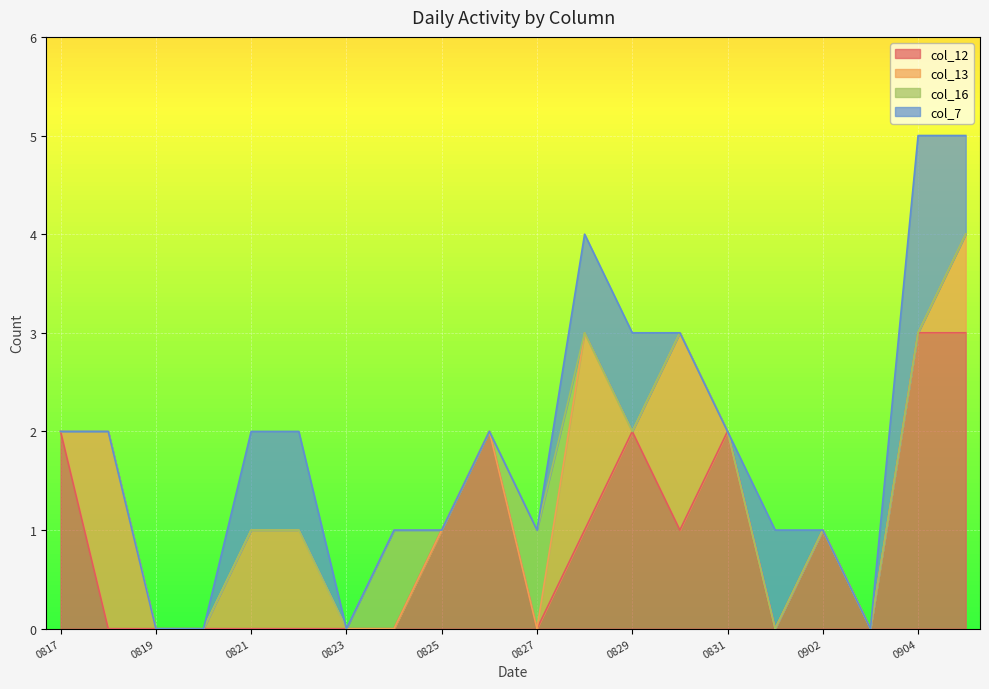

Reading left to right, what are all the values shown in this chart?

col_12: 20230817=2	20230818=0	20230819=0	20230820=0	20230821=0	20230822=0	20230823=0	20230824=0	20230825=1	20230826=2	20230827=0	20230828=1	20230829=2	20230830=1	20230831=2	20230901=0	20230902=1	20230903=0	20230904=3	20230905=3
col_13: 20230817=0	20230818=2	20230819=0	20230820=0	20230821=1	20230822=1	20230823=0	20230824=0	20230825=0	20230826=0	20230827=0	20230828=2	20230829=0	20230830=2	20230831=0	20230901=0	20230902=0	20230903=0	20230904=0	20230905=1
col_16: 20230817=0	20230818=0	20230819=0	20230820=0	20230821=0	20230822=0	20230823=0	20230824=1	20230825=0	20230826=0	20230827=1	20230828=0	20230829=0	20230830=0	20230831=0	20230901=0	20230902=0	20230903=0	20230904=0	20230905=0
col_7: 20230817=0	20230818=0	20230819=0	20230820=0	20230821=1	20230822=1	20230823=0	20230824=0	20230825=0	20230826=0	20230827=0	20230828=1	20230829=1	20230830=0	20230831=0	20230901=1	20230902=0	20230903=0	20230904=2	20230905=1